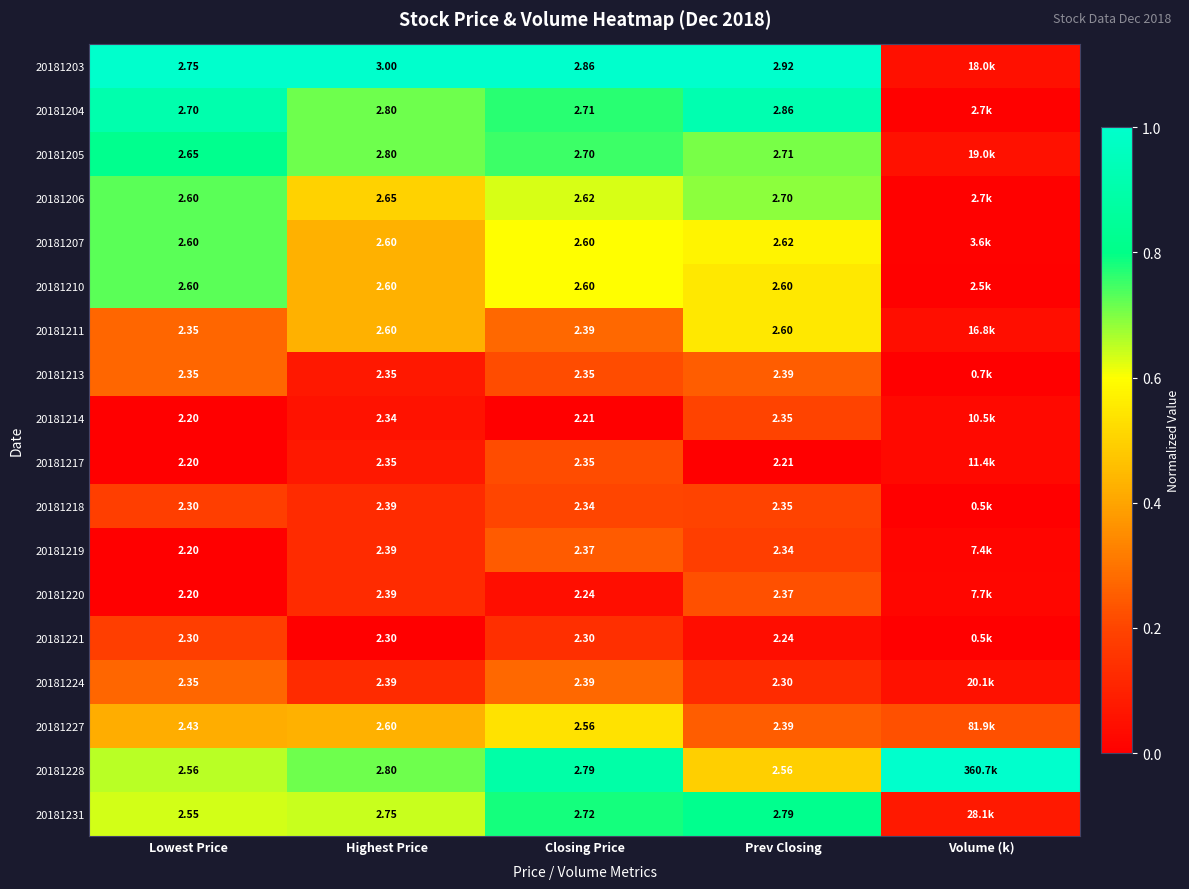

Count the number of data series in this chart.

18